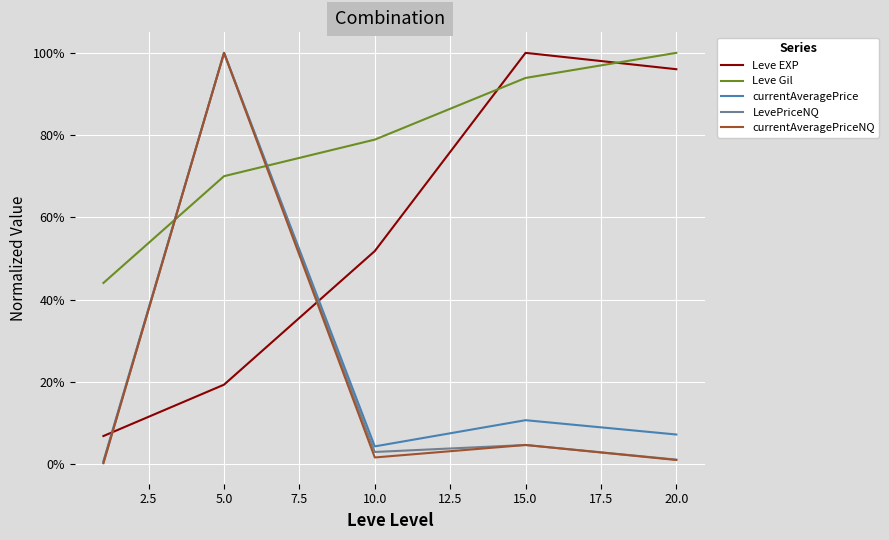

Is this an area chart (filled region under the line)?

No